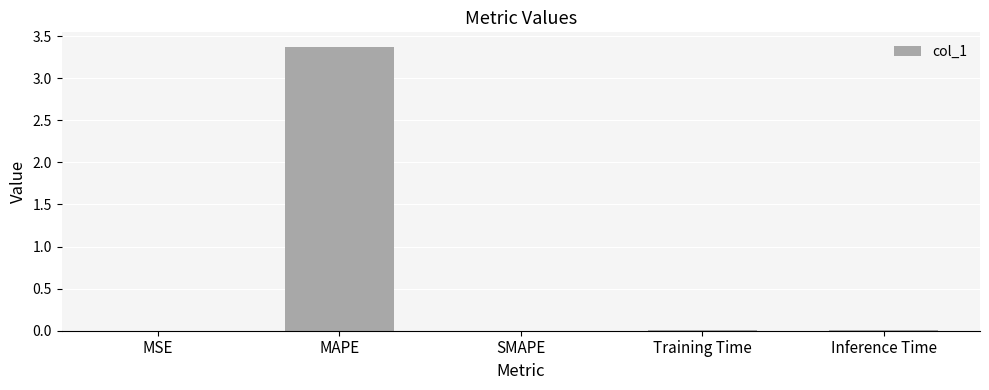

The value at SMAPE is 0.0. True or false?

True